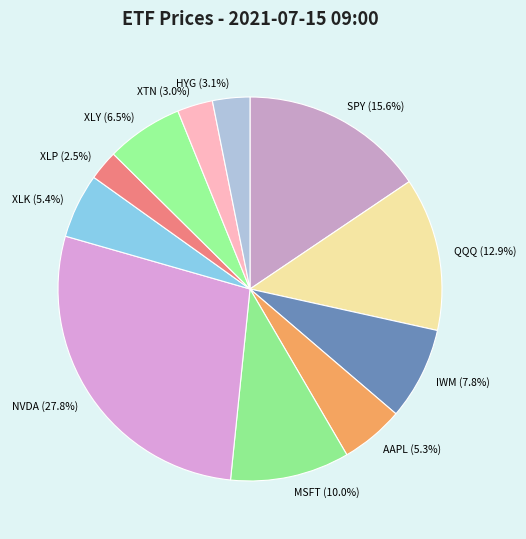

Which category has the biggest portion of the pie?

NVDA